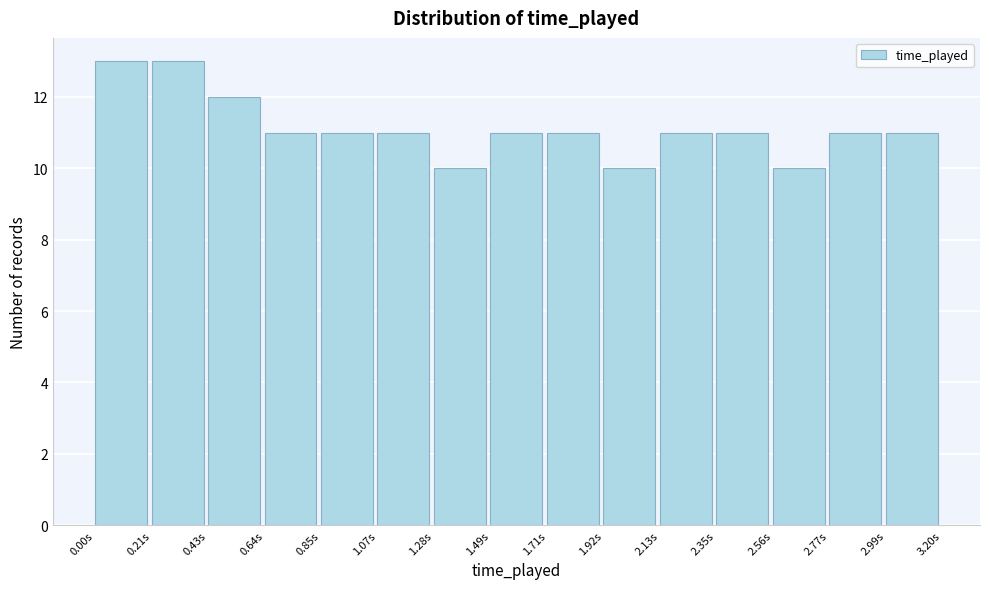

Reading left to right, transcribe this chart: for each bar, give the range it covers on the x-axis and its height. Neither the bar edges nor the heights are printed on the chart, so give them approximately, as read against the axes.

0.00 to 0.20: 13
0.20 to 0.45: 13
0.45 to 0.65: 12
0.65 to 0.85: 11
0.85 to 1.05: 11
1.05 to 1.30: 11
1.30 to 1.50: 10
1.50 to 1.70: 11
1.70 to 1.90: 11
1.90 to 2.15: 10
2.15 to 2.35: 11
2.35 to 2.55: 11
2.55 to 2.75: 10
2.75 to 3.00: 11
3.00 to 3.20: 11